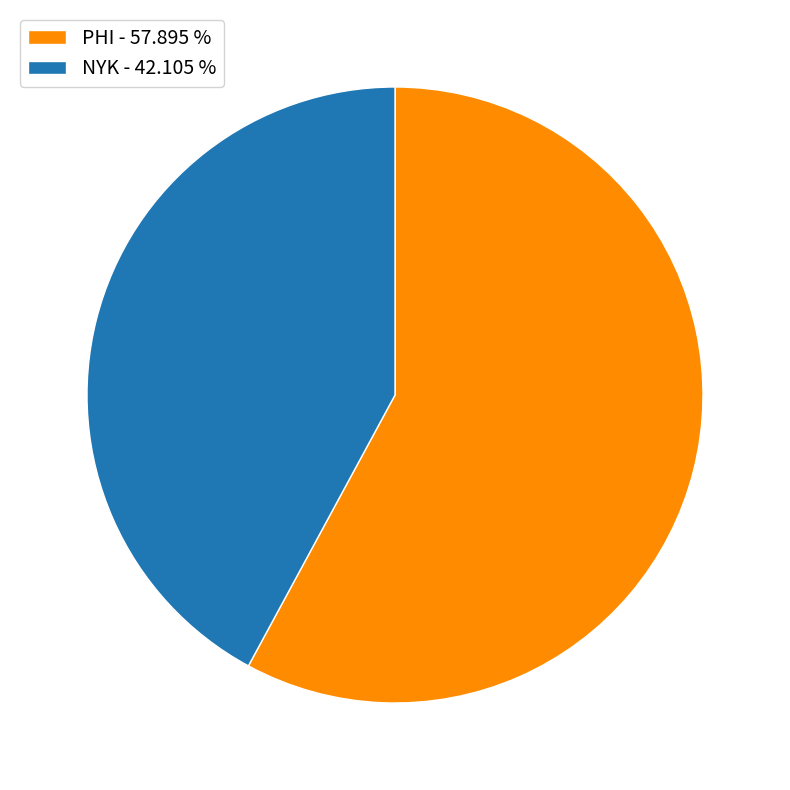

Which category has the biggest portion of the pie?

PHI